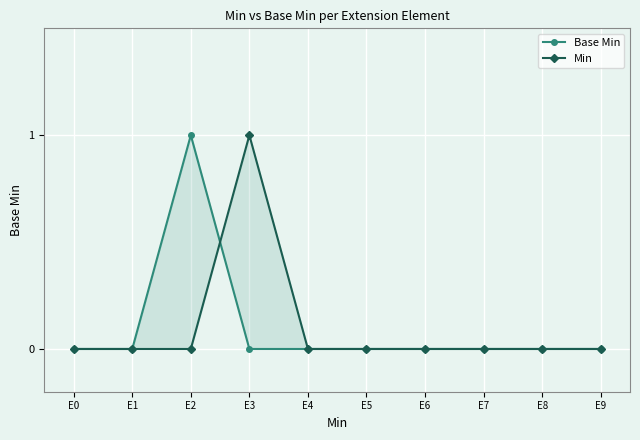

List the series in order of their peak value, lowest first.

Base Min, Min